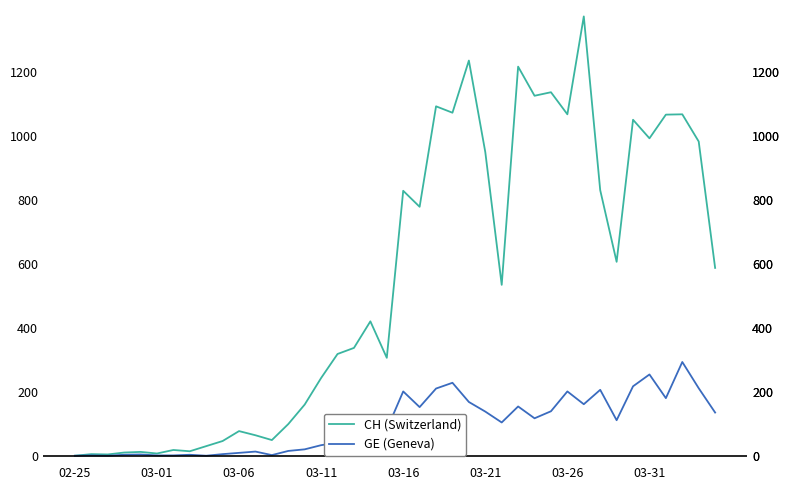

List the series in order of their peak value, lowest first.

GE (Geneva), CH (Switzerland)